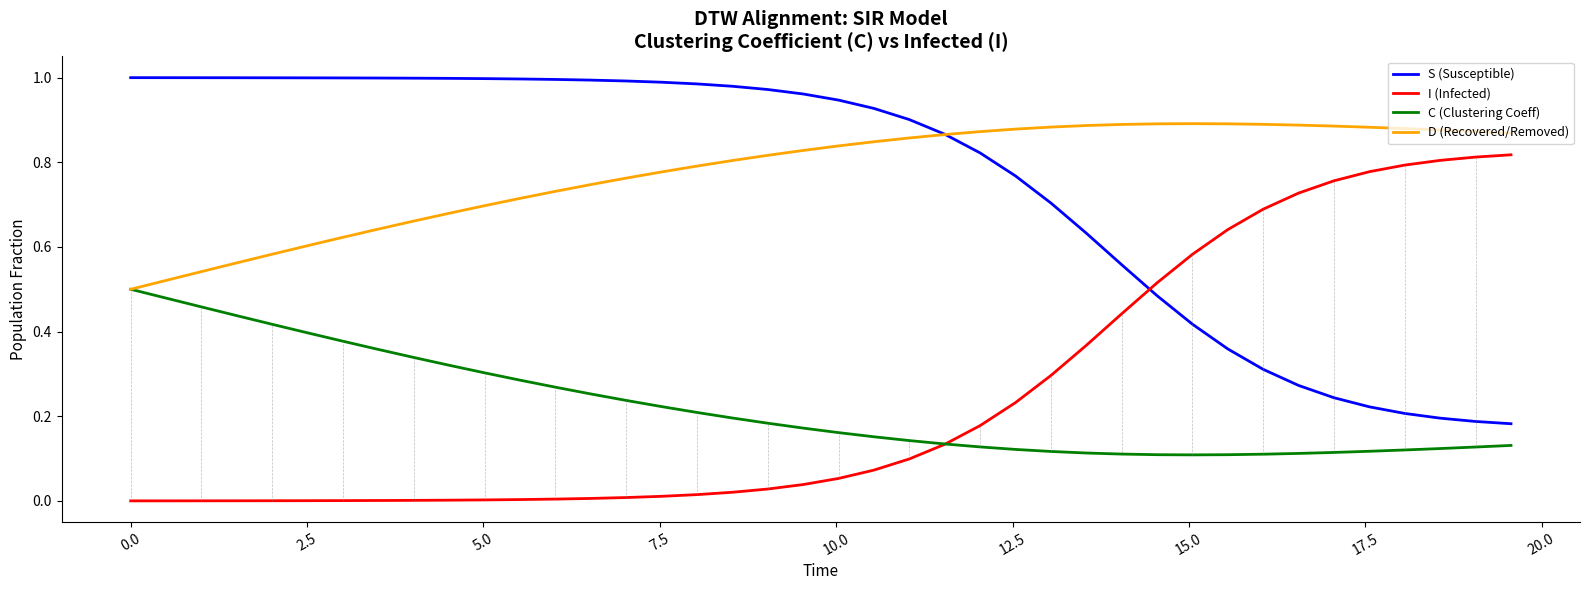

Rank the series by their maximum value, from lowest to highest.

C (Clustering Coeff), I (Infected), D (Recovered/Removed), S (Susceptible)